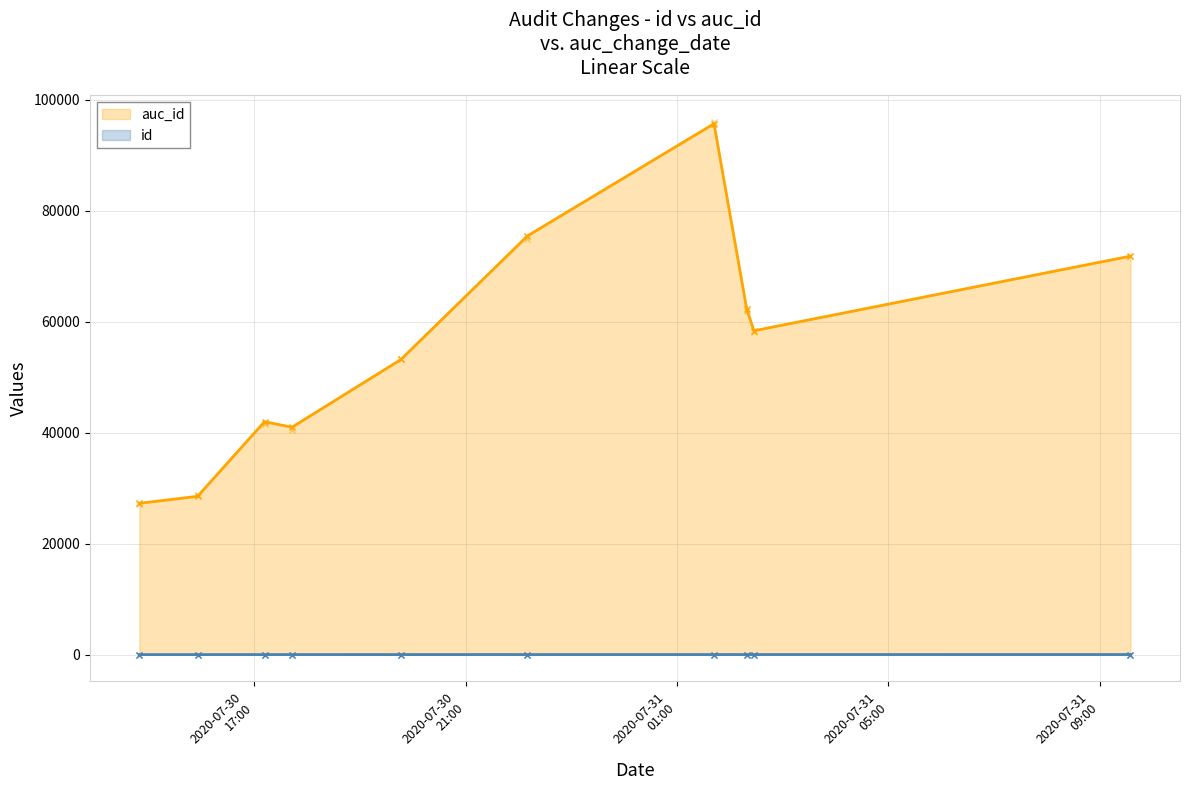

True or false: auc_id and id intersect in this chart.

False